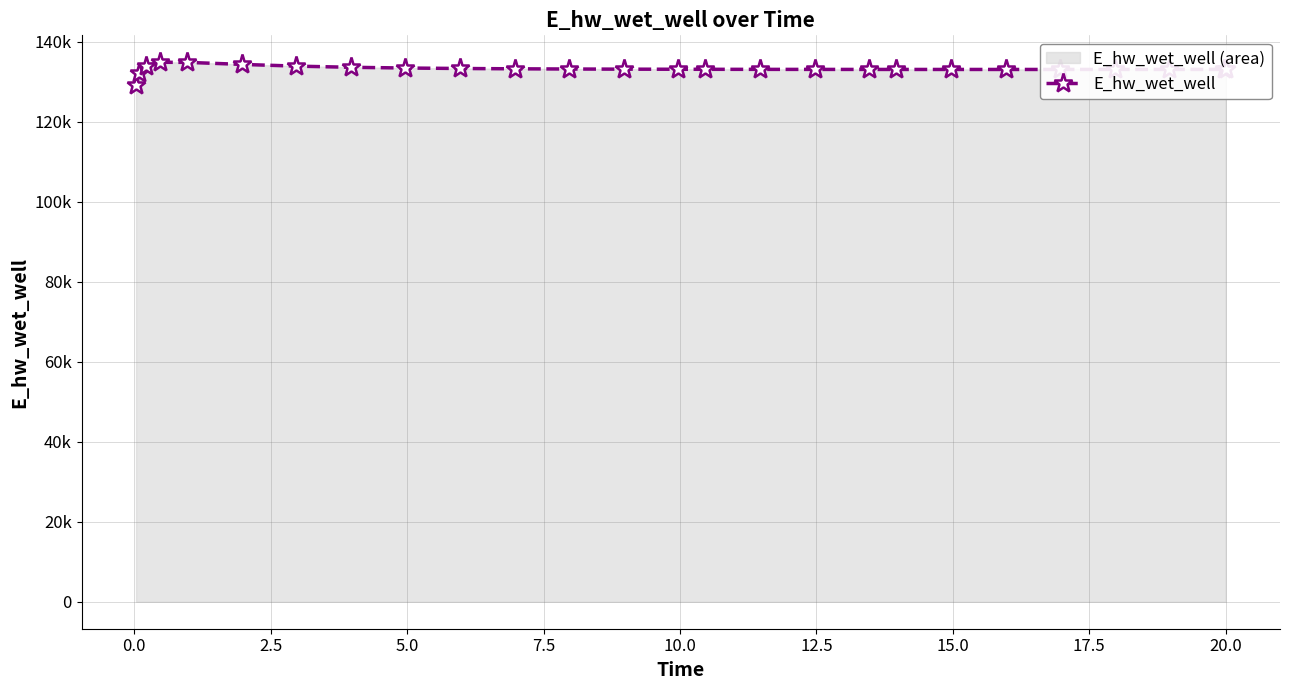

How many interior local peaks (higher than both neighbors) does the data have?

1